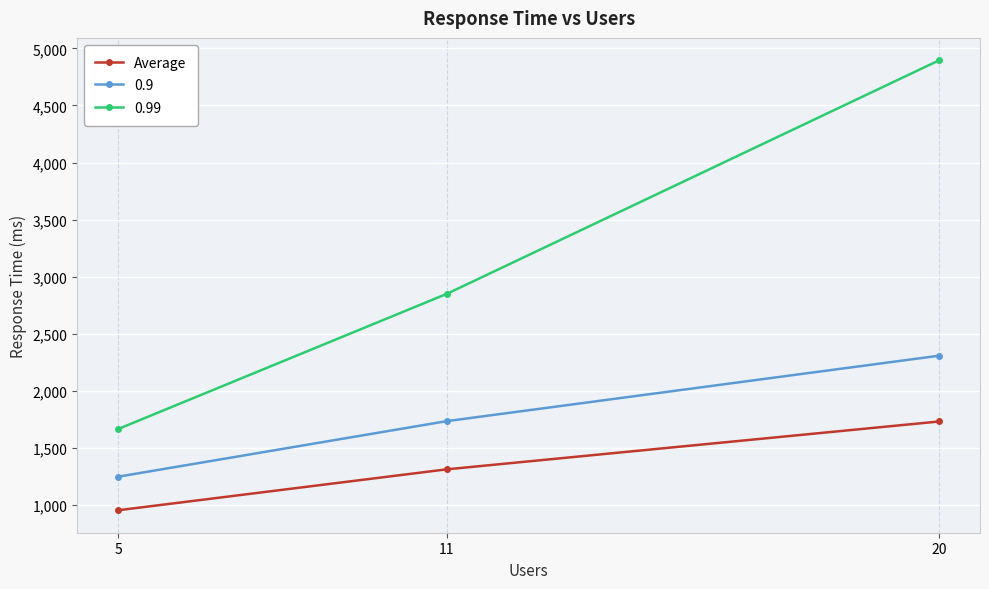

Which category has the lowest value across all series?

5